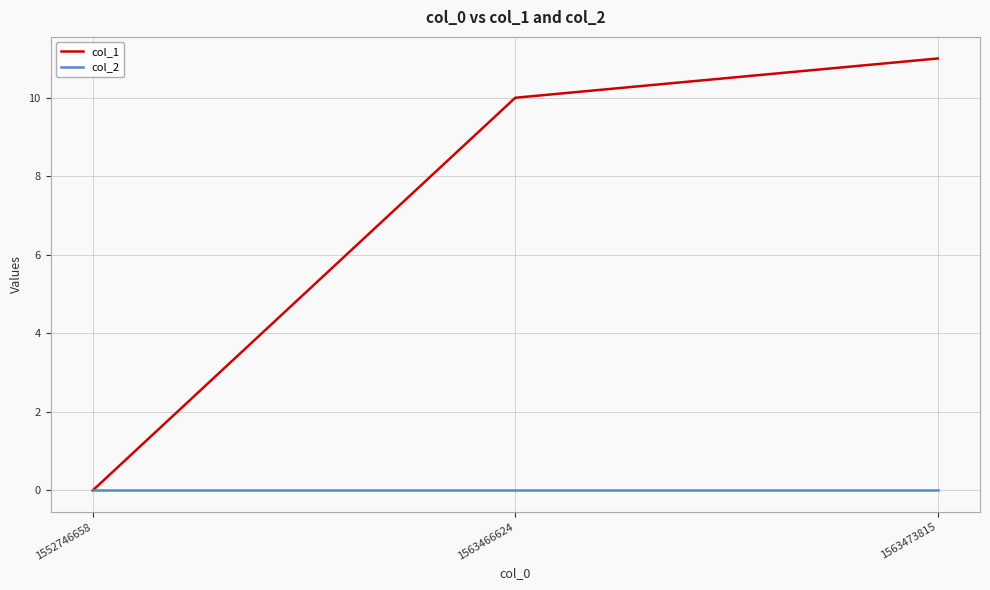

Reading left to right, list all the values displayed in this chart.

col_1: 1552746658=0	1563466624=10	1563473815=11
col_2: 1552746658=0	1563466624=0	1563473815=0